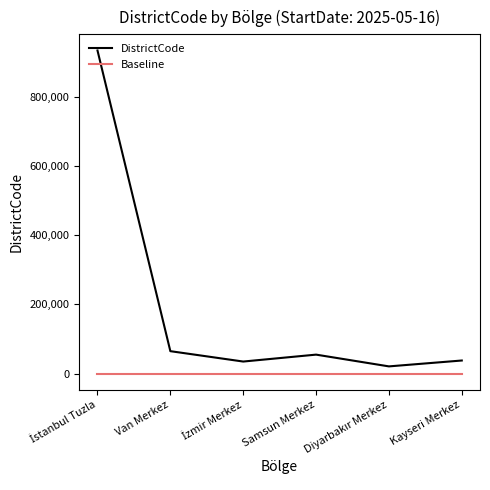

List the series in order of their peak value, lowest first.

Baseline, DistrictCode